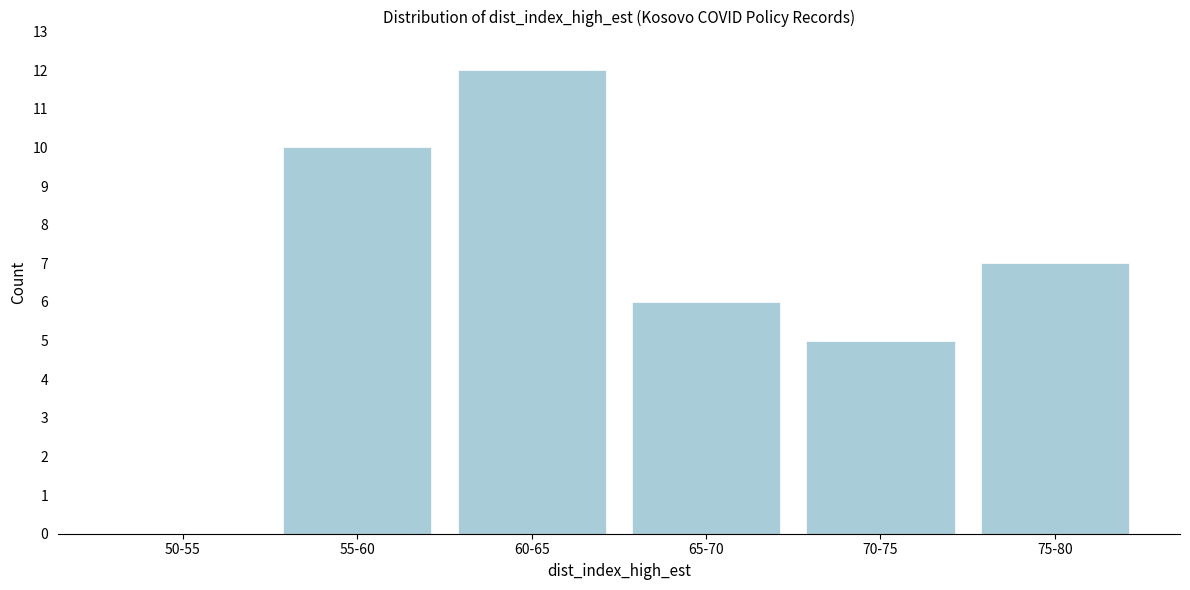

Reading left to right, what are all the values shown in this chart?

50-55=0	55-60=10	60-65=12	65-70=6	70-75=5	75-80=7